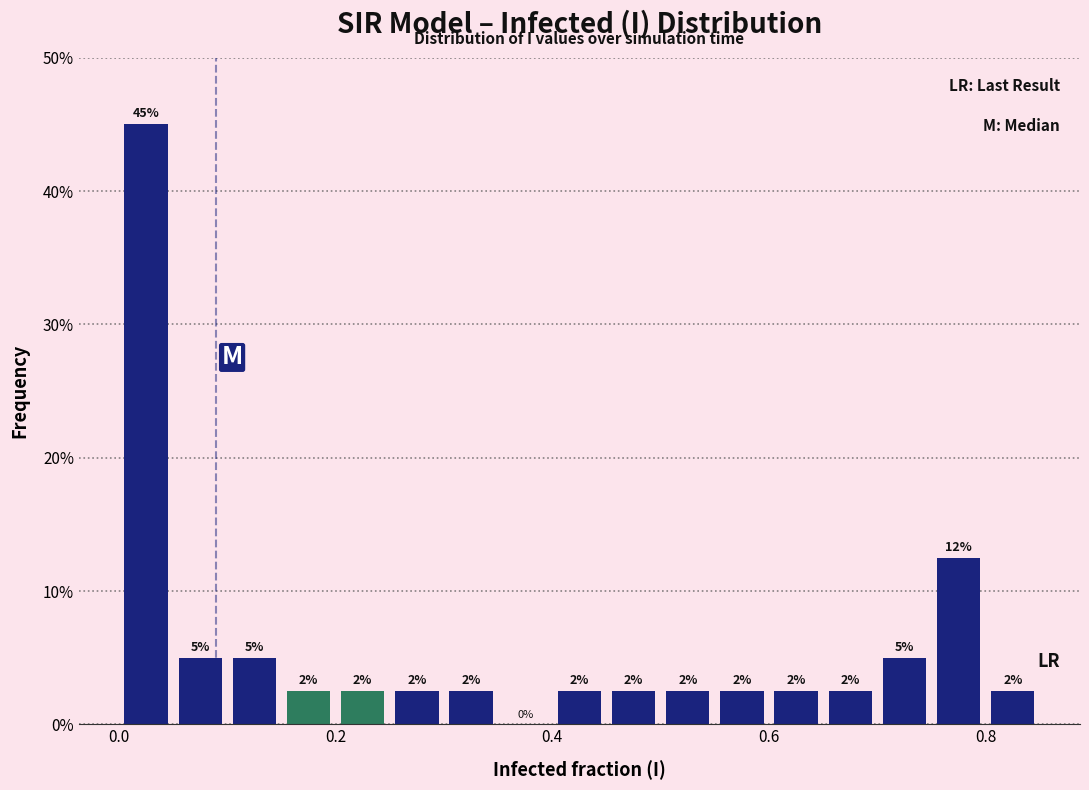

Around what value on the x-axis is the tallest bar? Give the approximate position of its centre, as read against the axis.

0.02